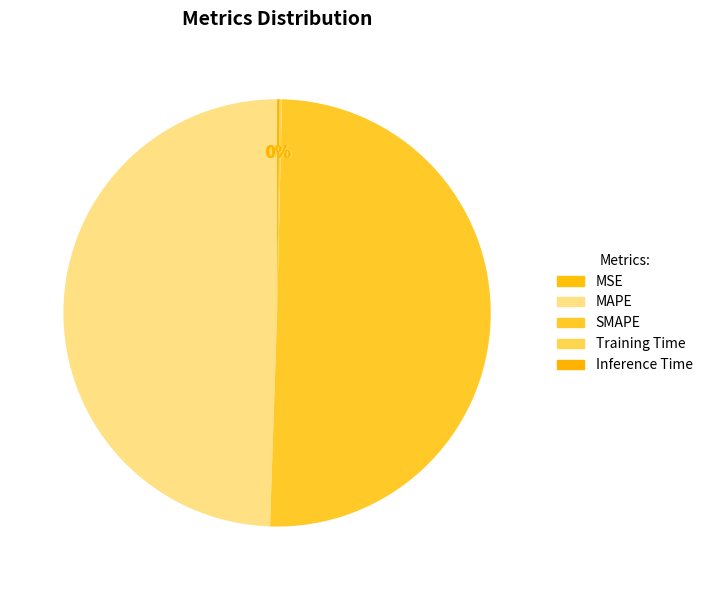

Is the sum of SMAPE and Training Time greater than half?

Yes